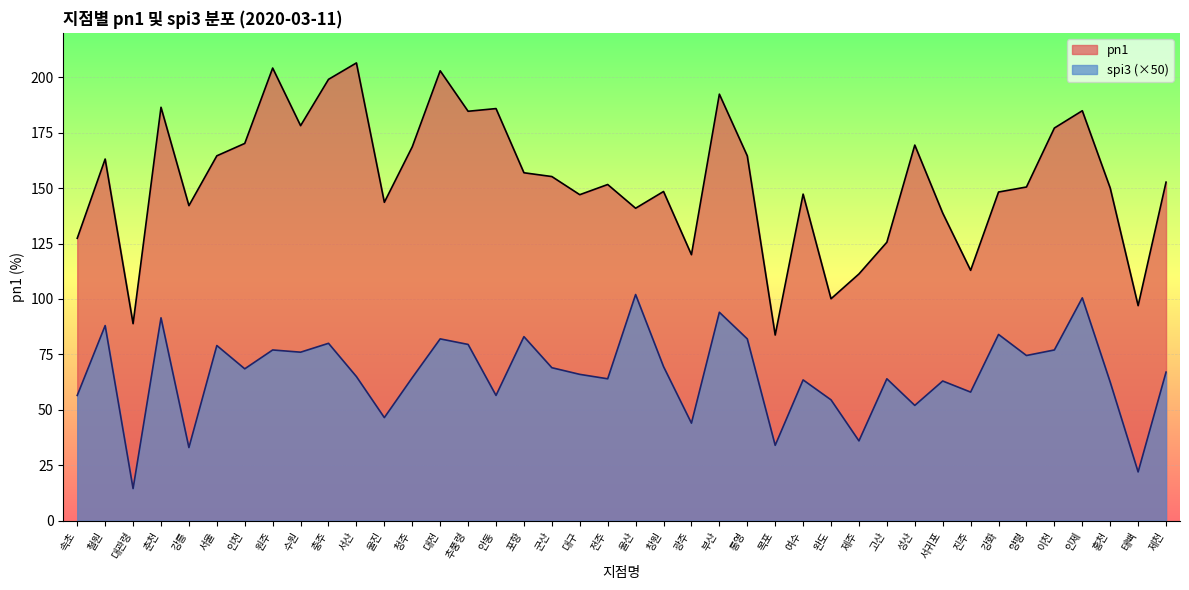

Reading right to left, extract all data points from this chart.

pn1: 152.7	97.0	150.0	184.9	177.1	150.5	148.2	112.9	138.7	169.4	125.6	111.3	100.1	147.3	83.7	164.5	192.3	120.0	148.5	140.9	151.6	147.0	155.2	156.9	185.8	184.6	202.9	168.6	143.6	206.4	199.0	178.2	204.1	170.1	164.6	142.1	186.4	88.9	163.1	127.4
spi3: 67.0	22.0	62.5	100.5	77.0	74.5	84.0	58.0	63.0	52.0	64.0	36.0	54.5	63.5	34.0	82.0	94.0	44.0	69.5	102.0	64.0	66.0	69.0	83.0	56.5	79.5	82.0	64.5	46.5	65.0	80.0	76.0	77.0	68.5	79.0	33.0	91.5	14.5	88.0	56.5